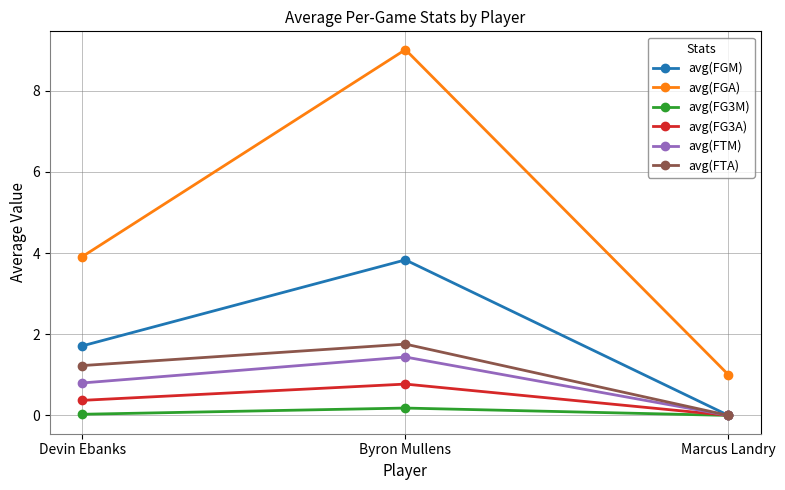

How many values in avg(FGM) are above zero?

2